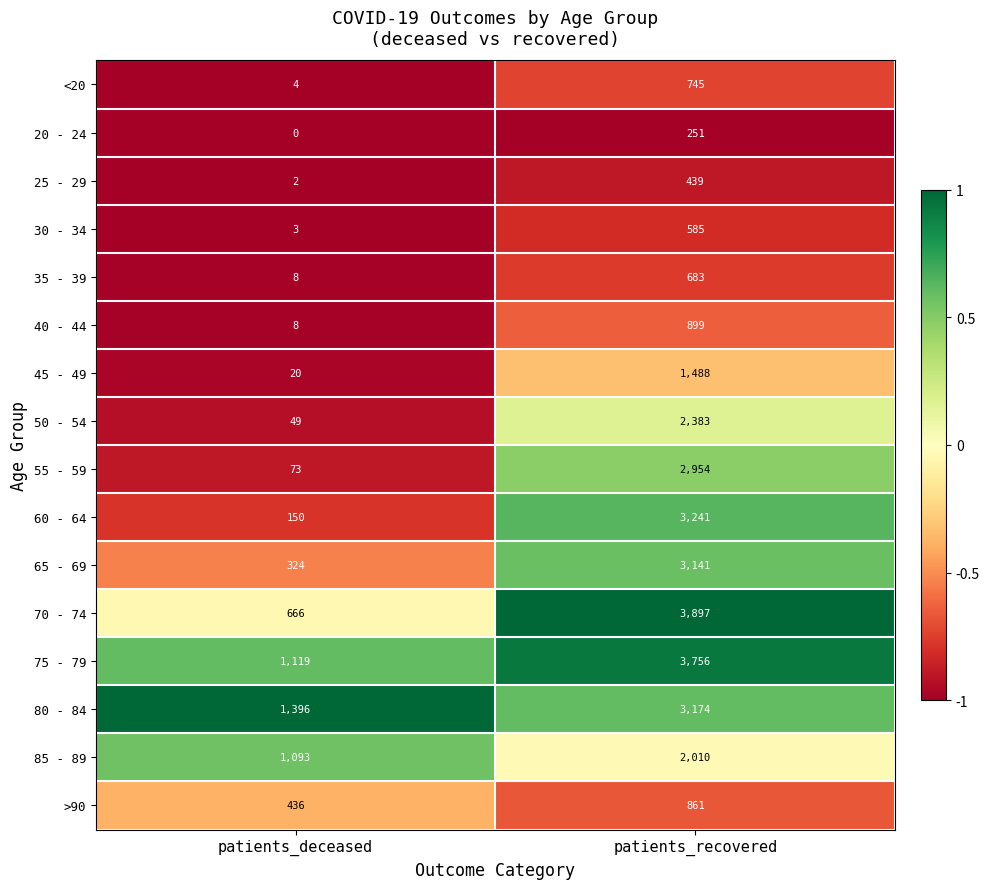

Count the number of data series in this chart.

16